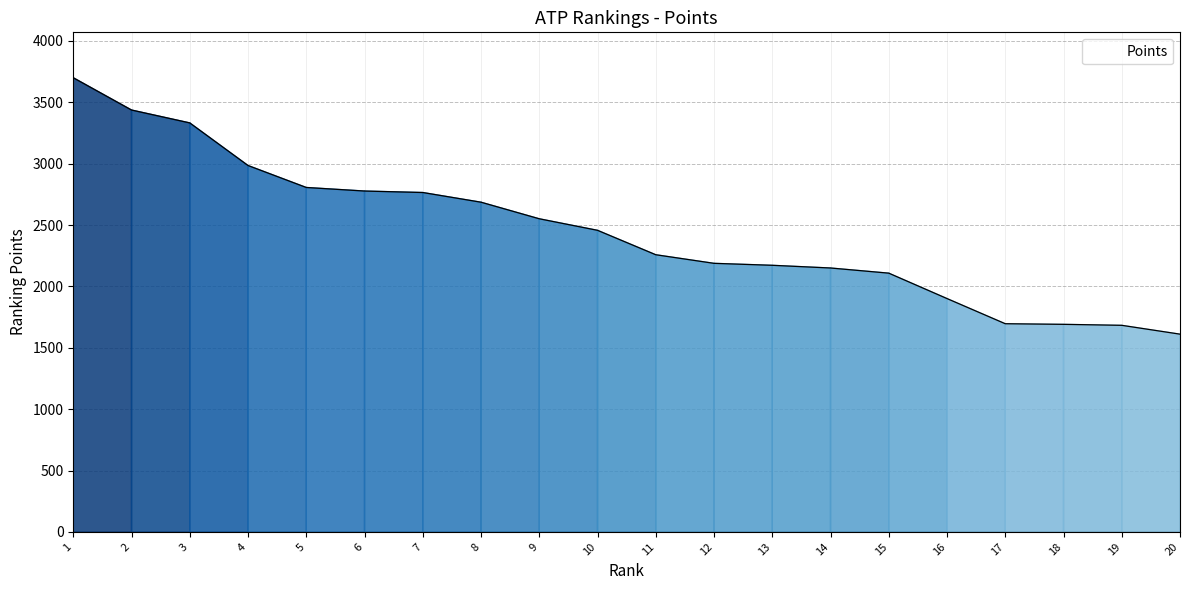

The value at 3 is 3332. True or false?

True